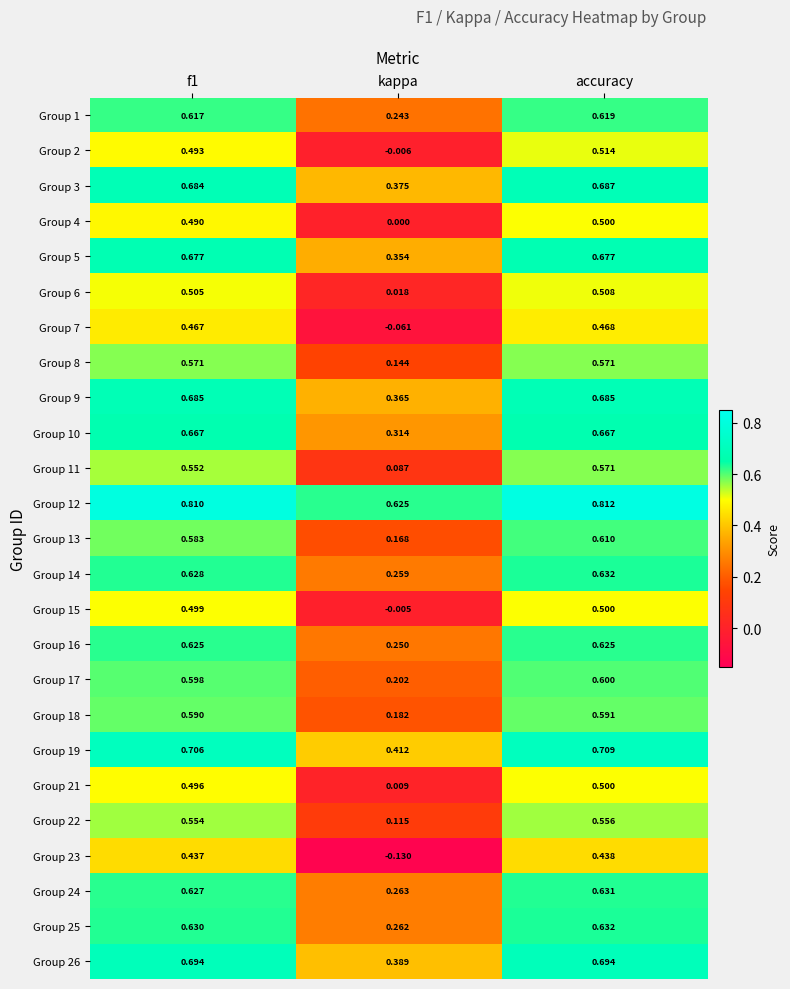

Which category has the lowest value across all series?

kappa